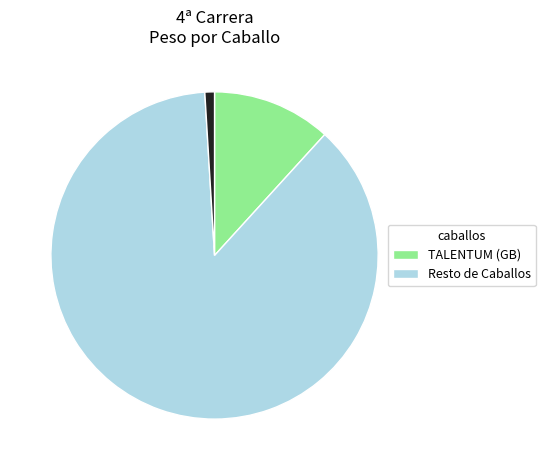

Is there any slice that represents more than half of the pie?

Yes